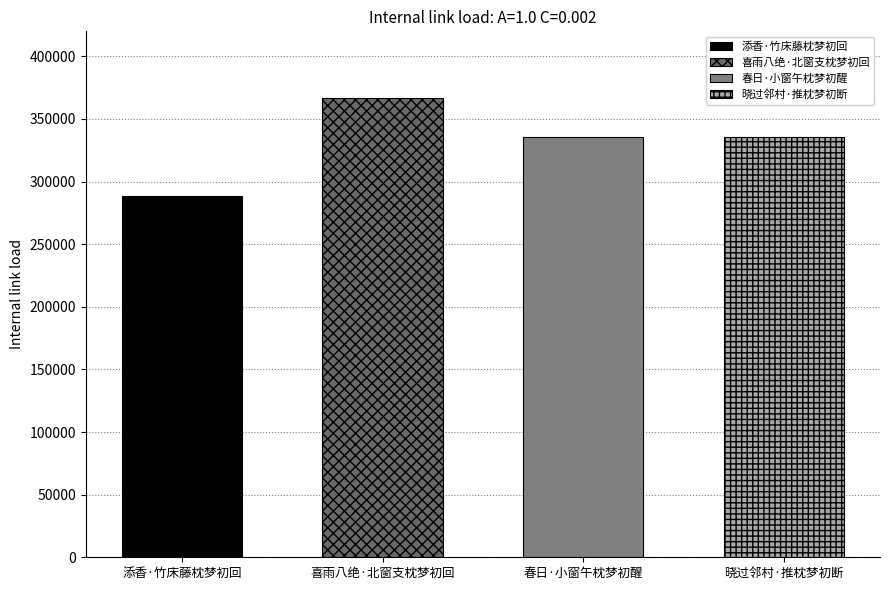

What is the label of the 3rd bar from the right?

喜雨八绝·北窗支枕梦初回